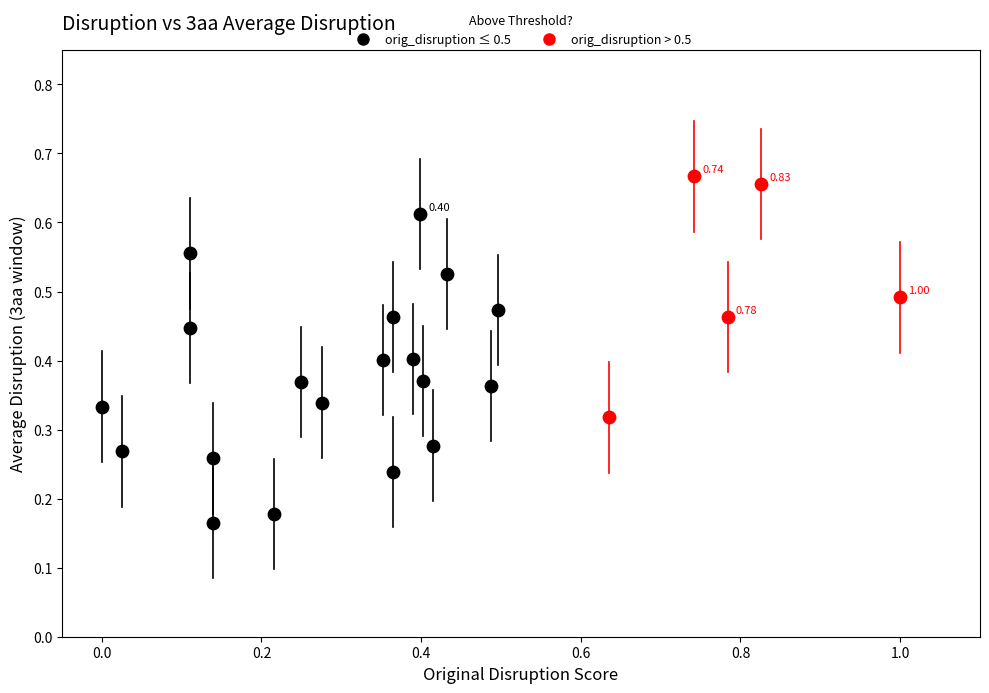

Which series contains the lowest Y value?

orig_disruption ≤ 0.5